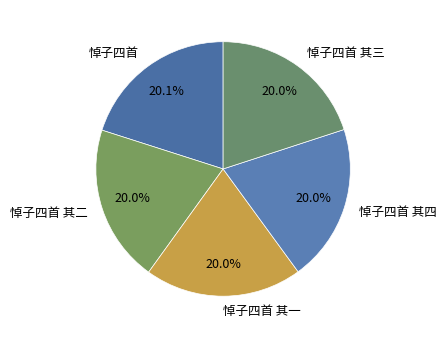

What is the ratio of the value at 悼子四首 其三 to the value at 悼子四首 其四?

1.0